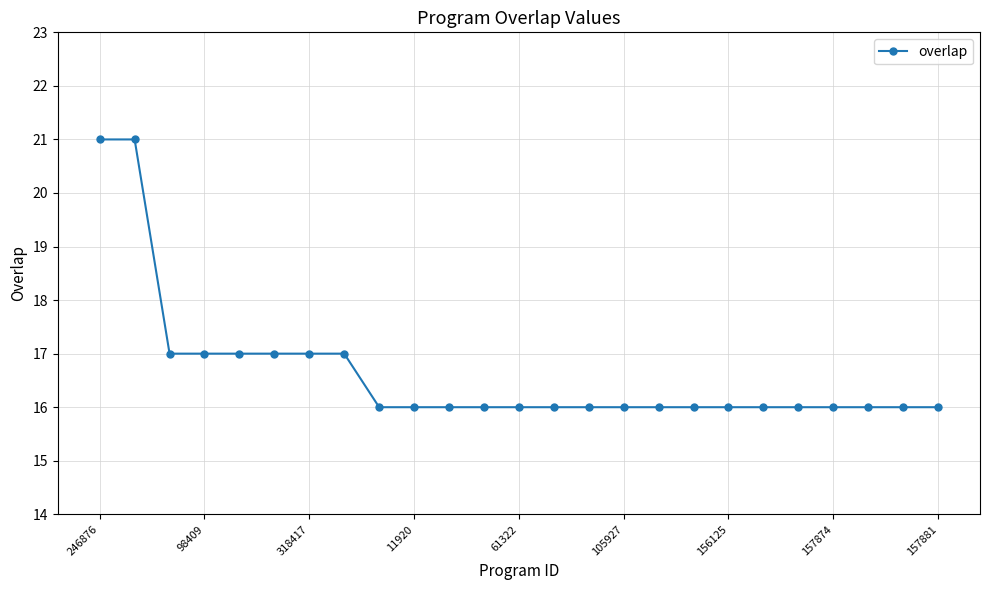

How many series are shown in this chart?

1